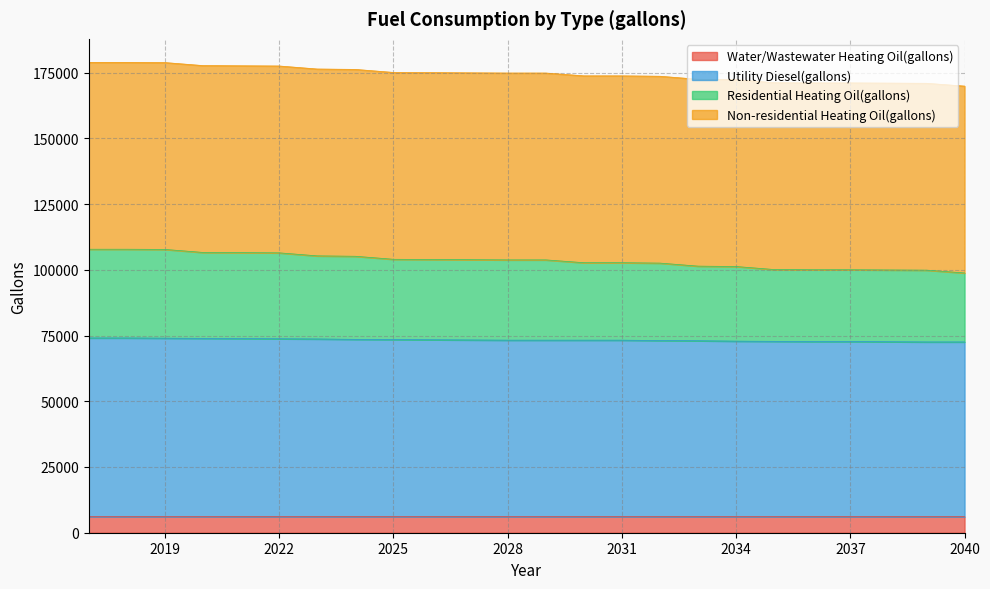

What is the total value across all series at 2031?

173775.6